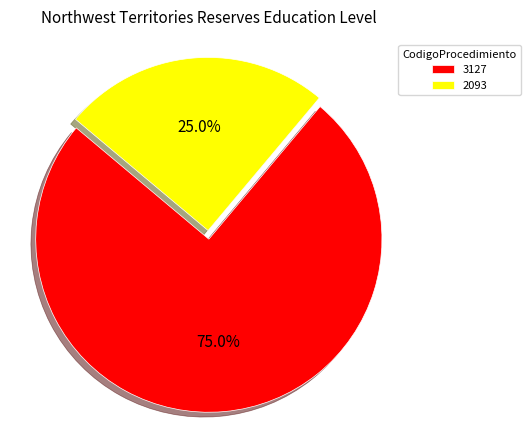

Does 3127 account for over 50% of the chart?

Yes